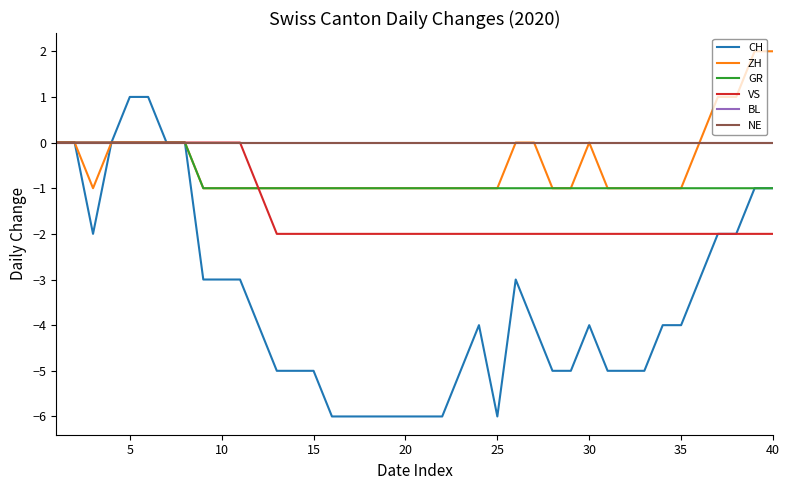

What is the sum of all VS values?

-57